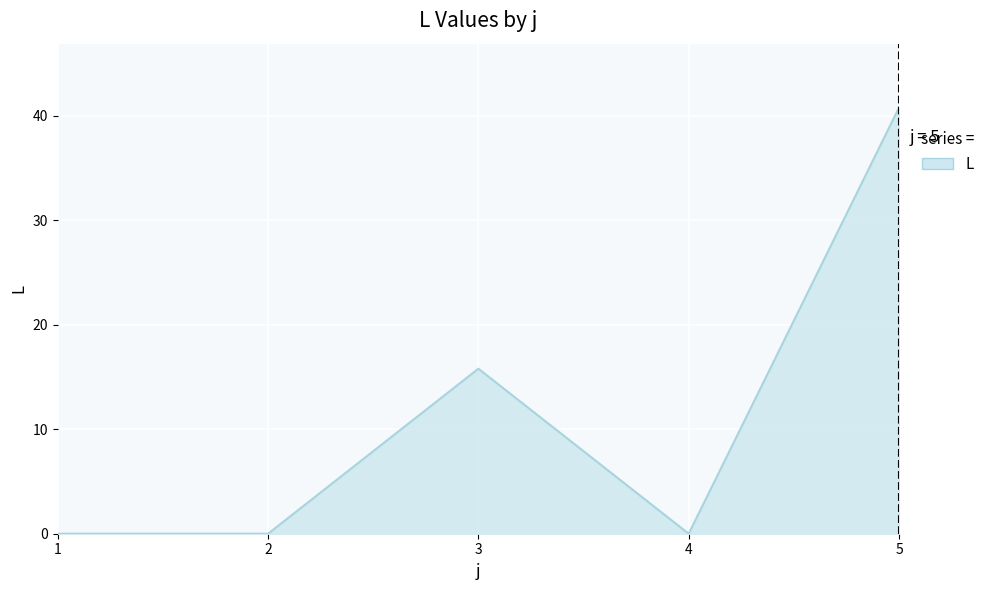

What is the maximum value shown in the chart?

40.8